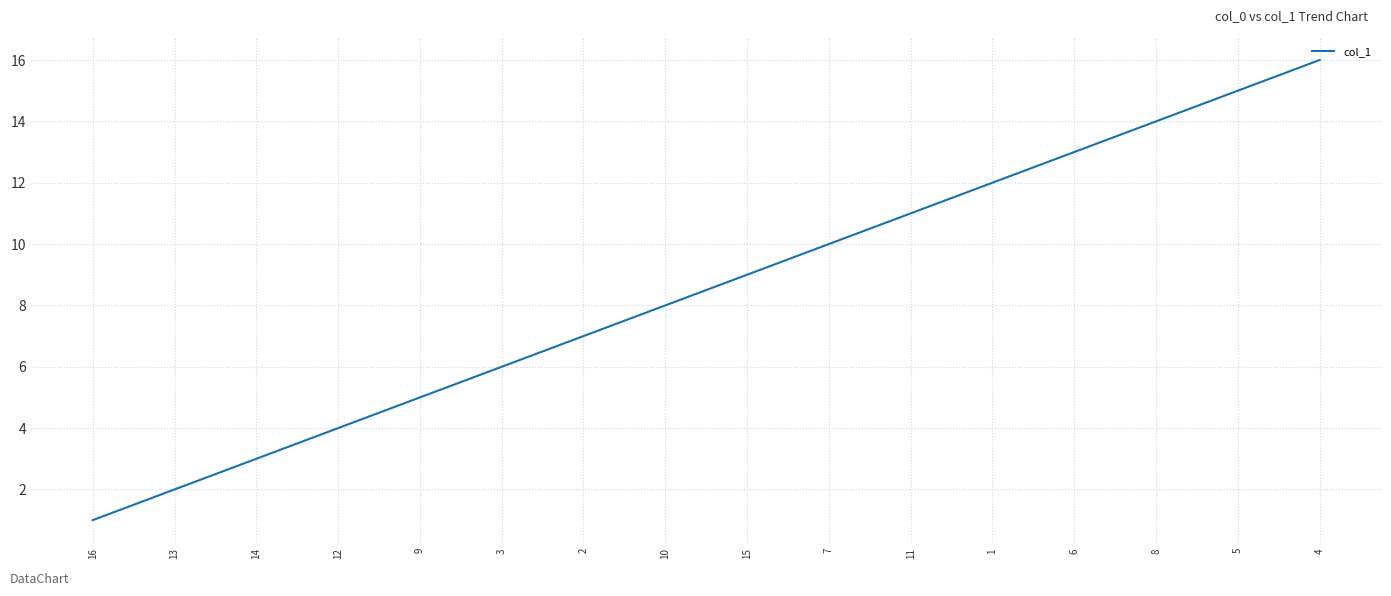

How many series are shown in this chart?

1